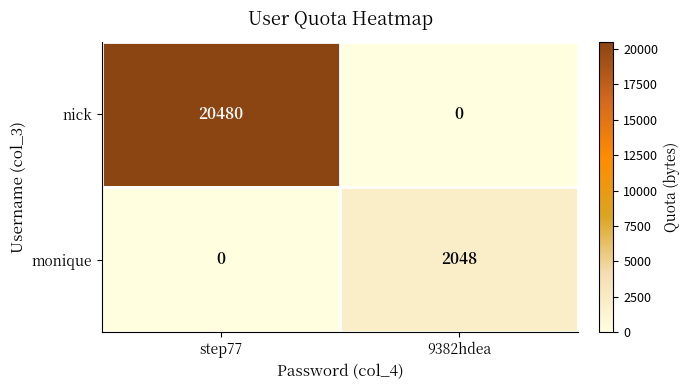

Where is monique nearest to the value 1024?

step77